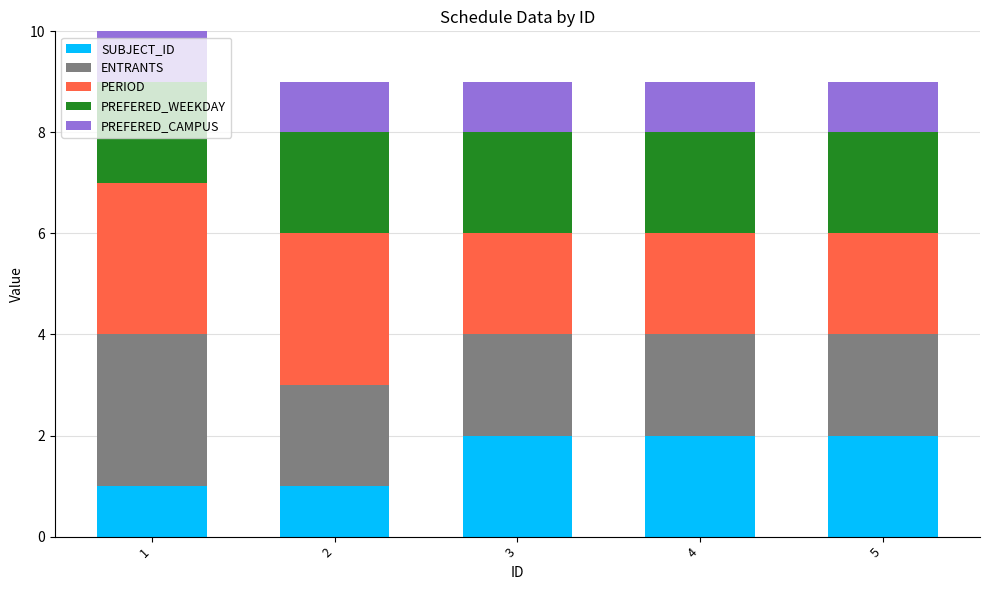

What is the sum of all SUBJECT_ID values?

8